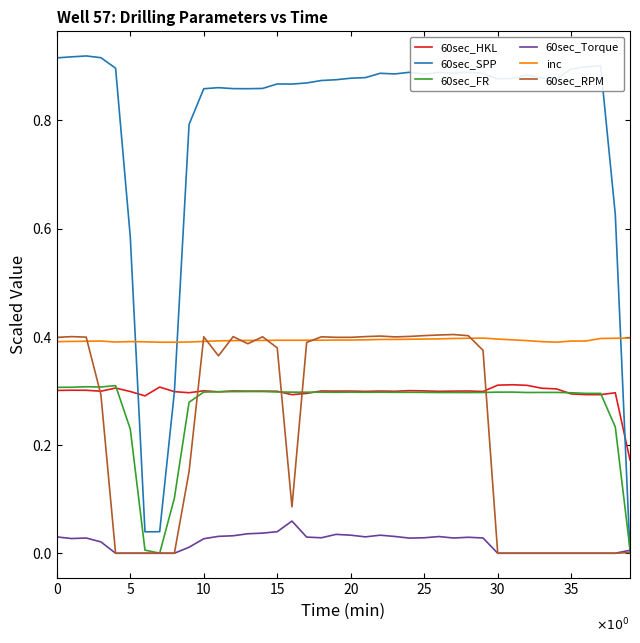

True or false: 60sec_SPP has more than 0 points higher than both neighbors.

True